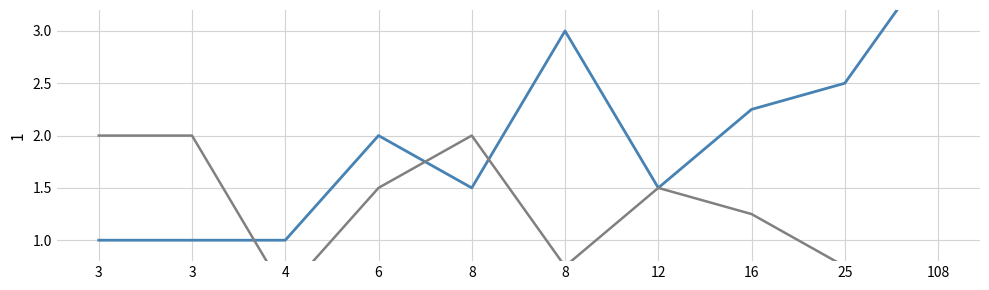

Rank the categories by CC value from lowest to highest.

3, 3, 4, 8, 12, 6, 16, 25, 8, 108